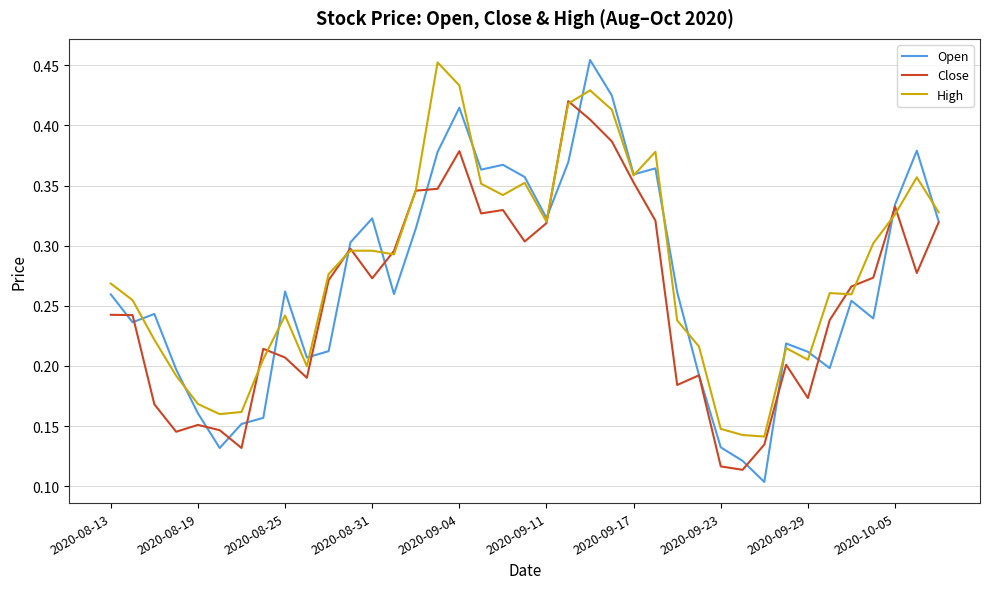

Is this an area chart (filled region under the line)?

No